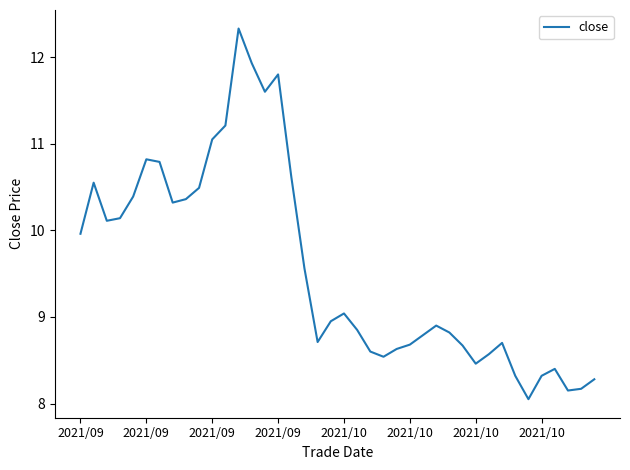

What is the greatest value displayed?

12.3